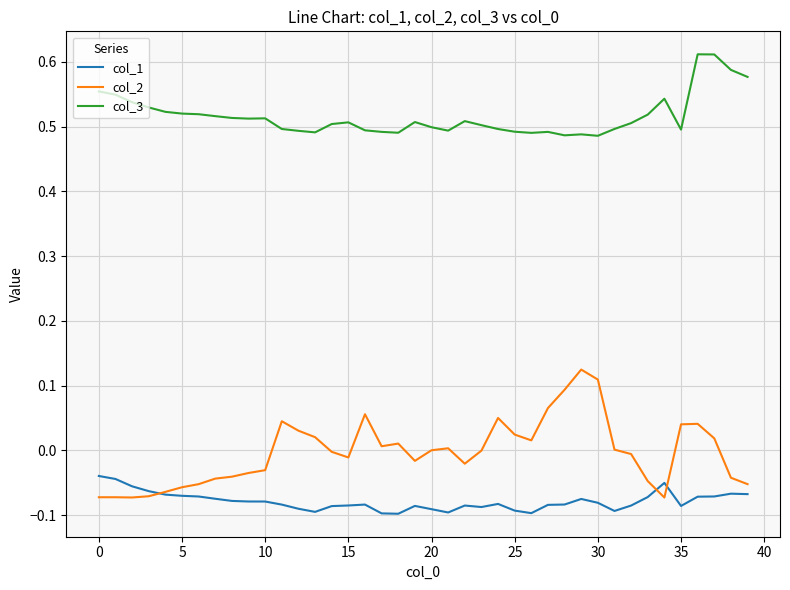

List the series in order of their peak value, highest first.

col_3, col_2, col_1